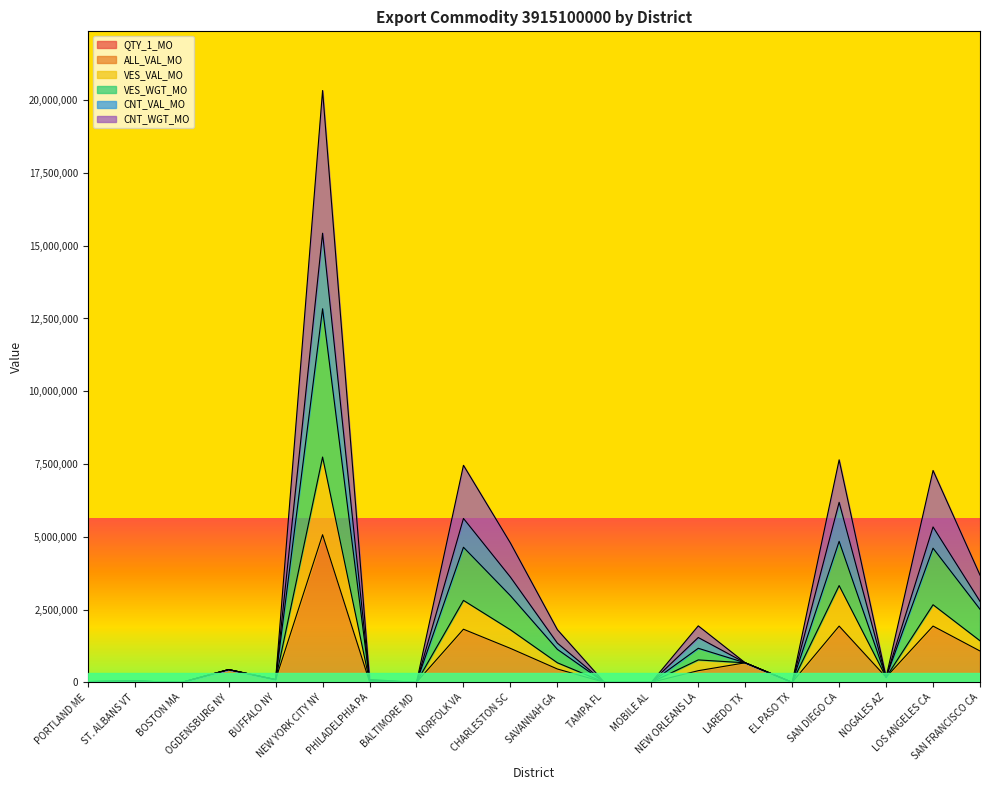

Count the number of data series in this chart.

6